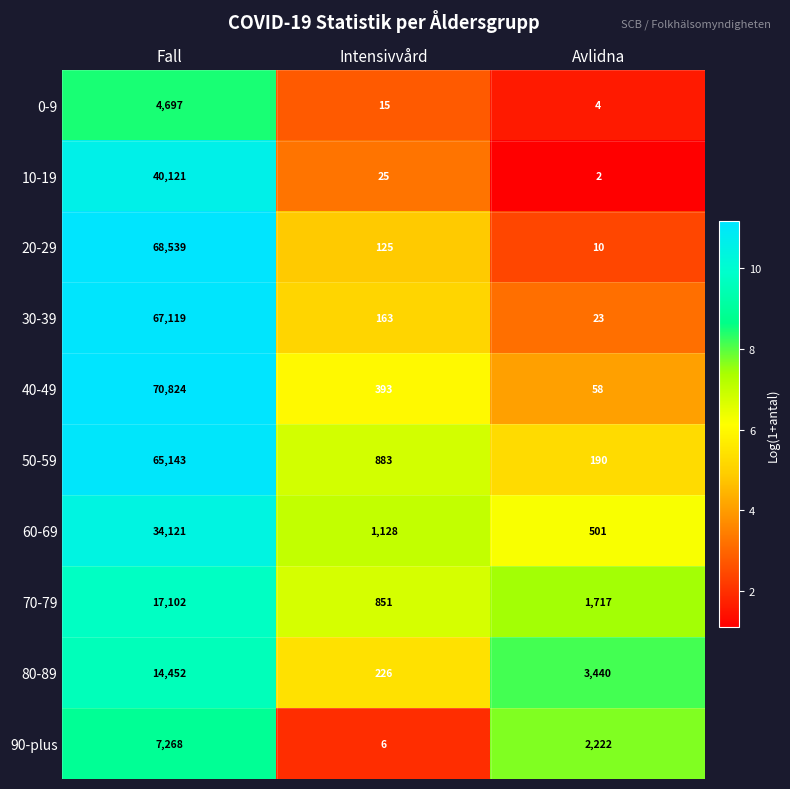

At which category does the chart reach its minimum across all series?

Avlidna